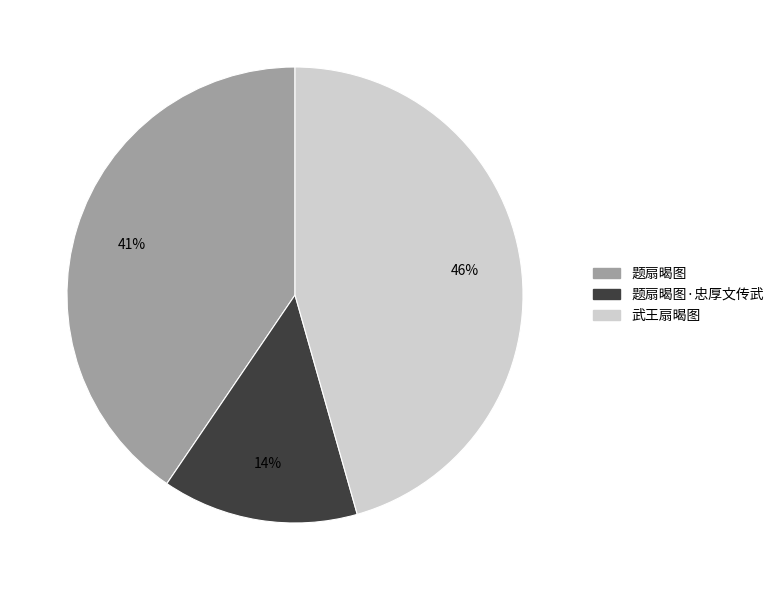

To the nearest percent, what is the difference between the largest and smallest slice percentages?

32%